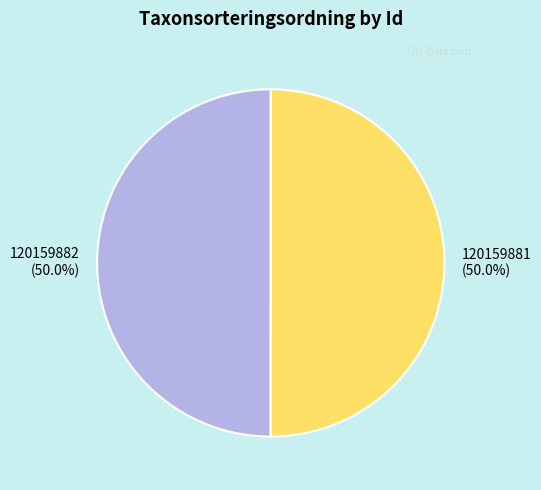

What is the ratio of the value at 120159882 to the value at 120159881?

1.0